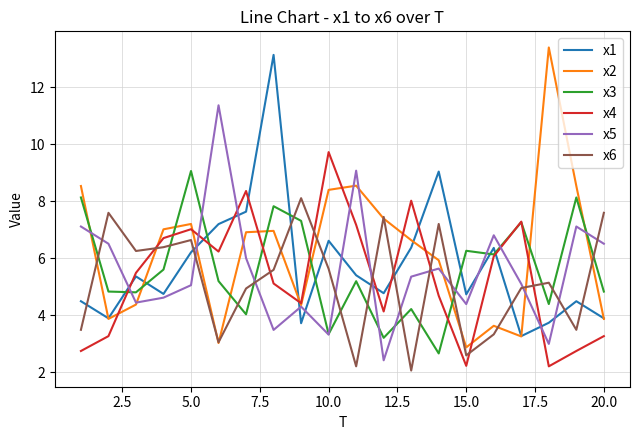

True or false: x3 and x6 intersect in this chart.

True